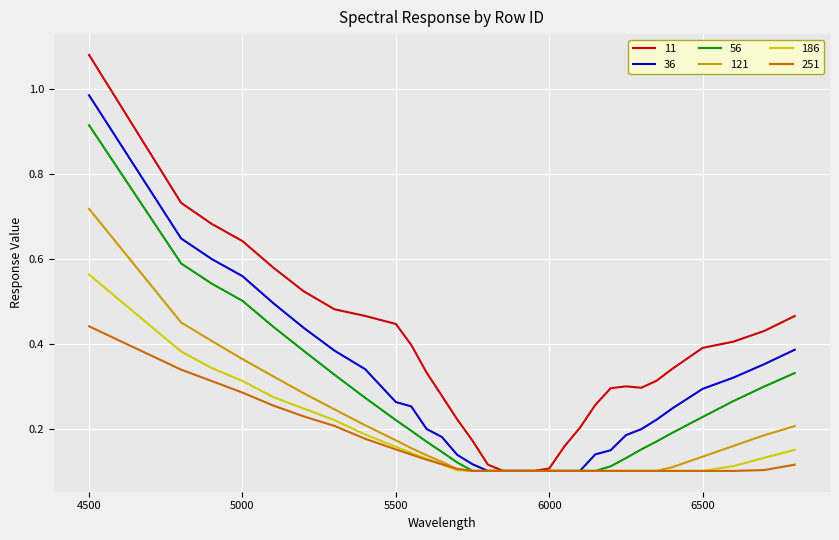

Rank the series by their maximum value, from lowest to highest.

251, 186, 121, 56, 36, 11